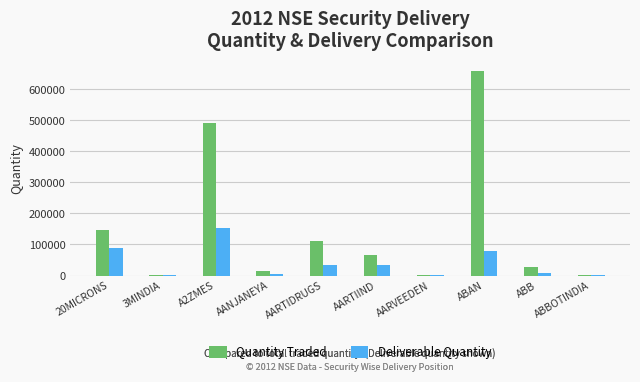

What are all the series names shown in the legend?

Quantity Traded, Deliverable Quantity